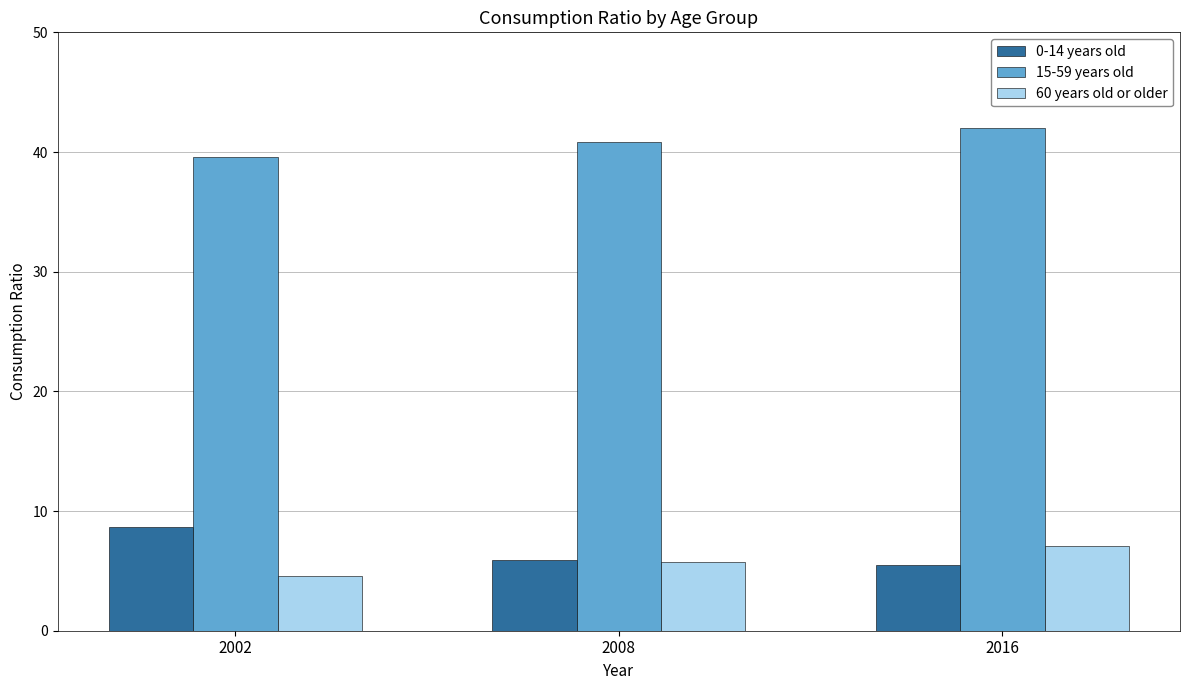

Rank the series at 2016 from lowest to highest value.

0-14 years old, 60 years old or older, 15-59 years old